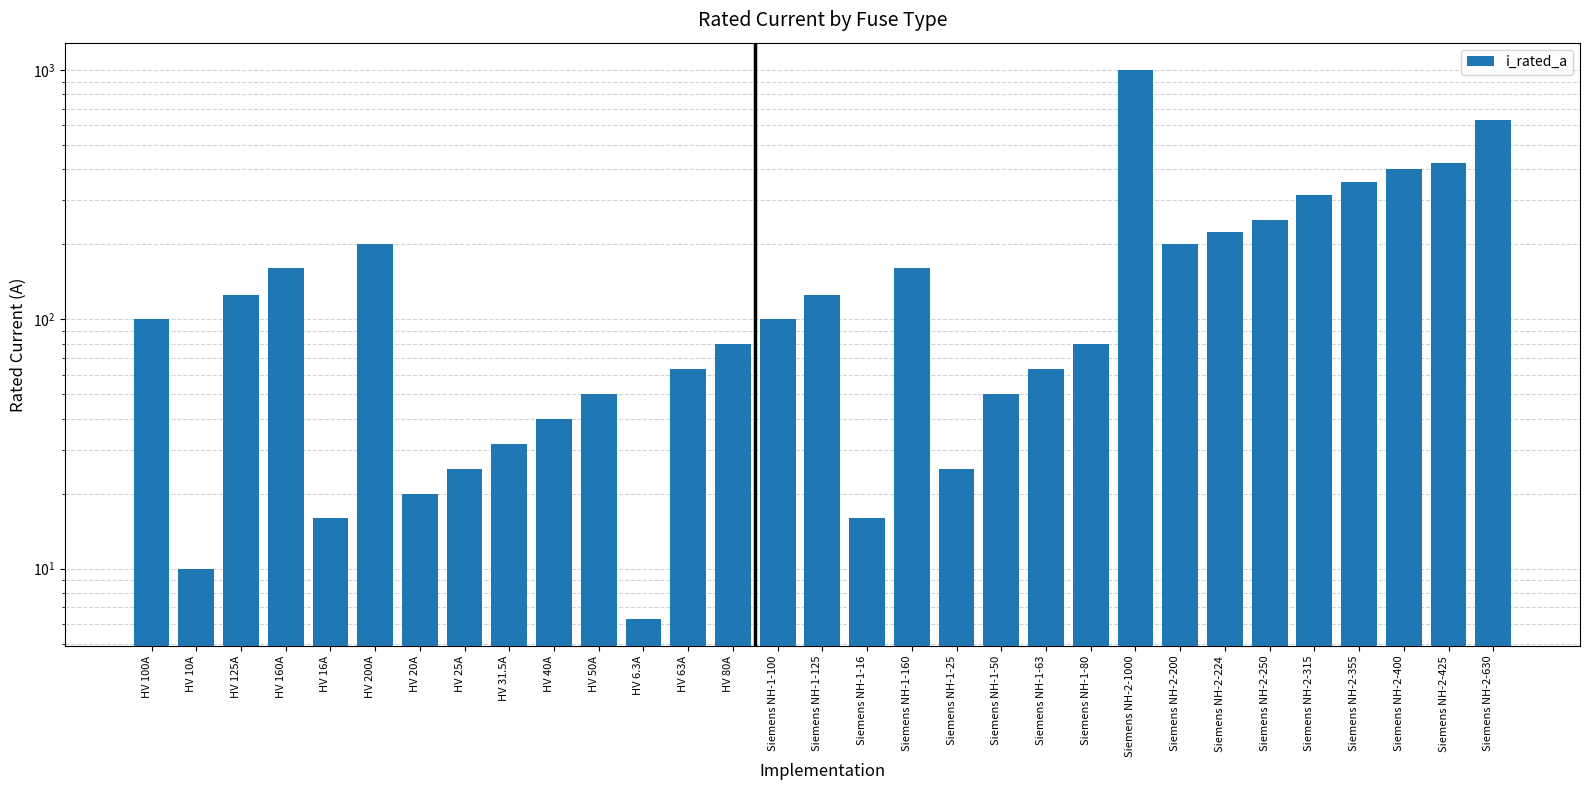

How many data points are above 100?

14